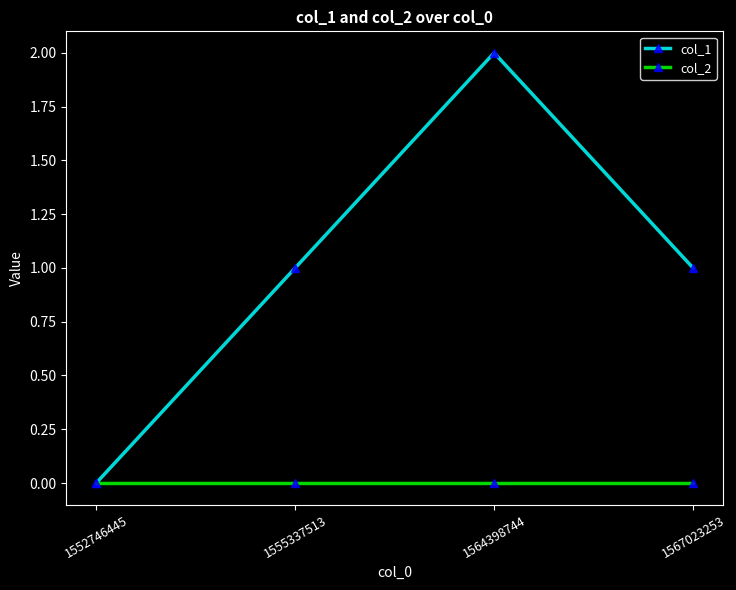

True or false: col_1 has more than 2 interior local peaks.

False